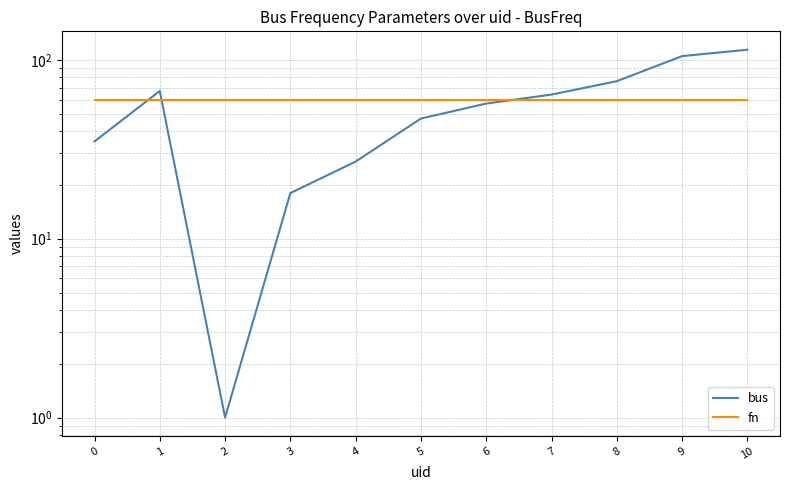

Rank the series by their average value, from lowest to highest.

bus, fn